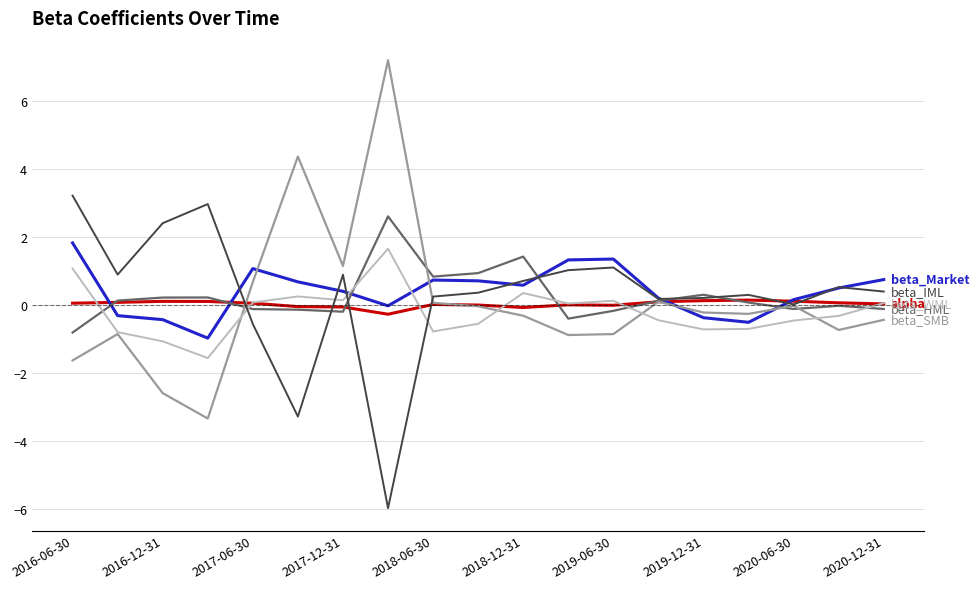

What is the greatest value displayed?

7.2